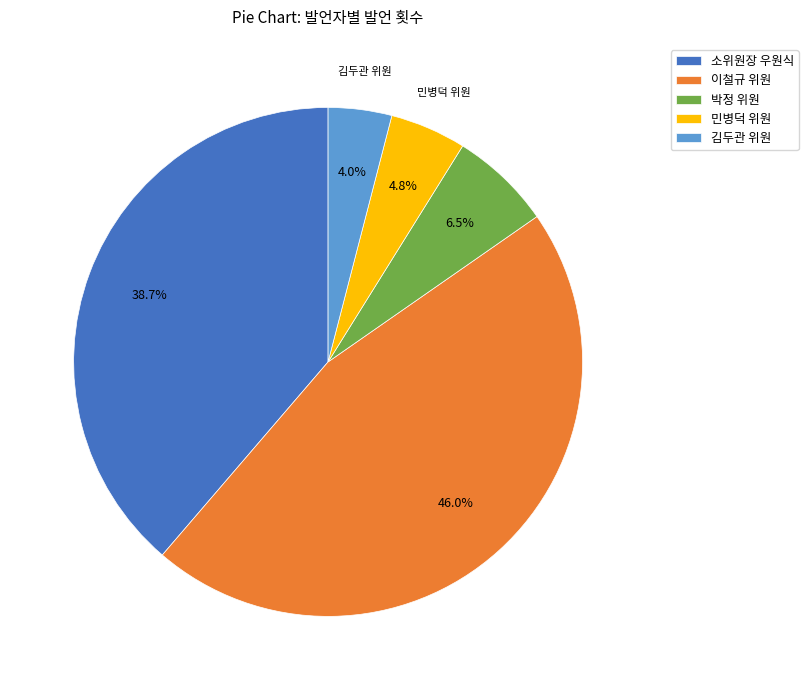

Do 이철규 위원 and 박정 위원 together represent more than half of the pie?

Yes